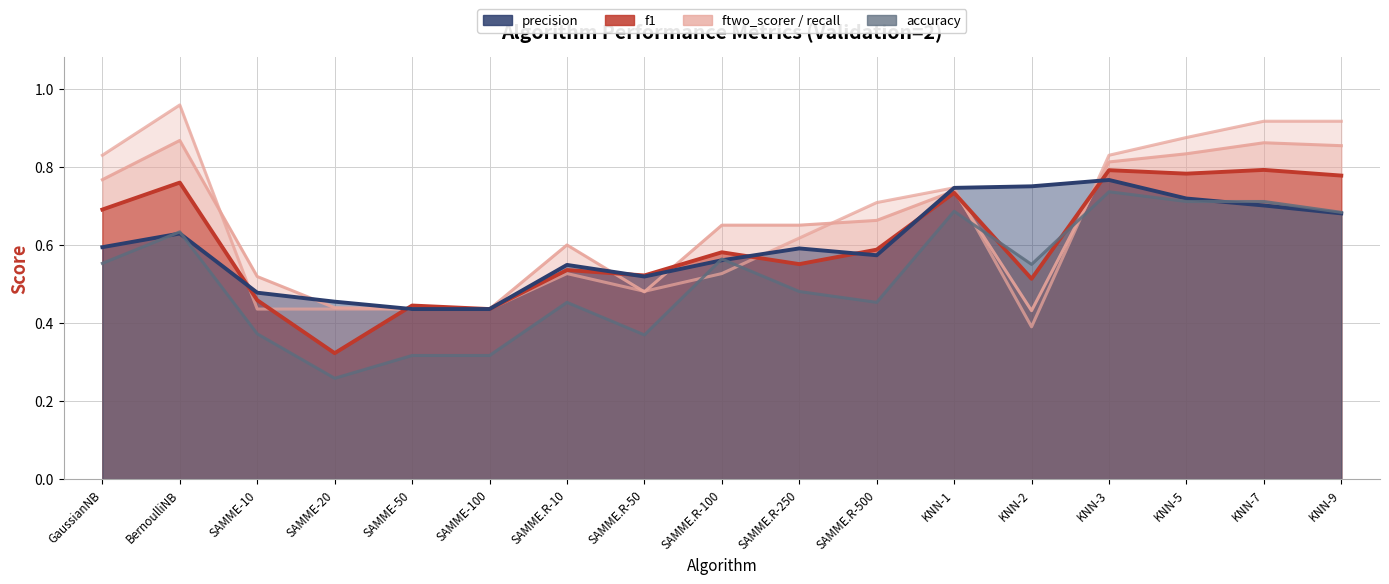

What is the value of the precision point at the 1st from the left?

0.6